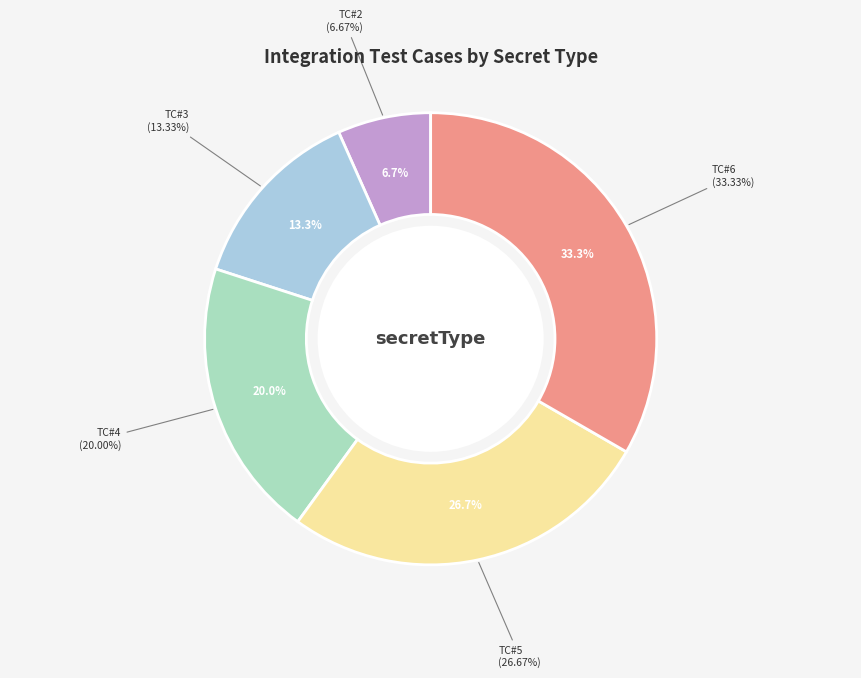

Is TC#3 the majority of the pie?

No